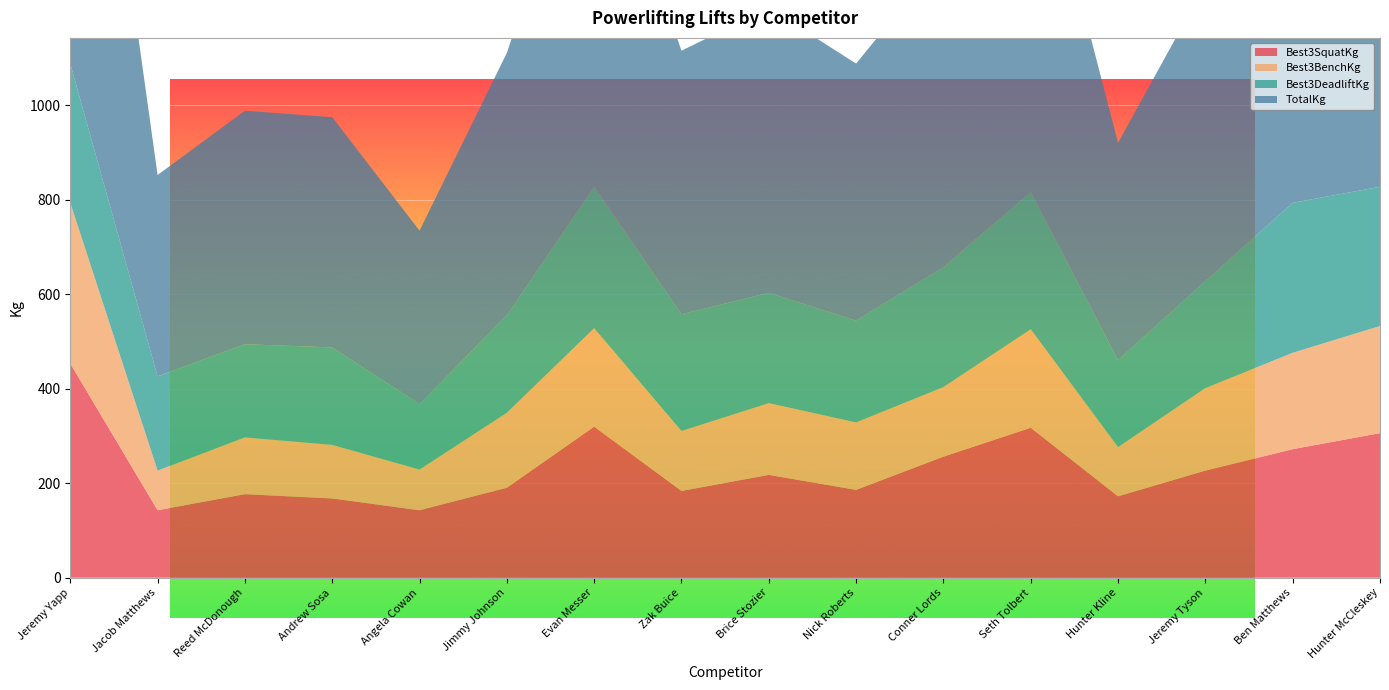

Reading left to right, extract all data points from this chart.

Best3SquatKg: Jeremy Yapp=453.6	Jacob Matthews=142.9	Reed McDonough=176.9	Andrew Sosa=167.8	Angela Cowan=142.9	Jimmy Johnson=190.5	Evan Messer=319.8	Zak Buice=183.7	Brice Stozier=217.7	Nick Roberts=186.0	Conner Lords=256.3	Seth Tolbert=317.5	Hunter Kline=172.4	Jeremy Tyson=226.8	Ben Matthews=272.2	Hunter McCleskey=306.2
Best3BenchKg: Jeremy Yapp=340.2	Jacob Matthews=83.9	Reed McDonough=120.2	Andrew Sosa=113.4	Angela Cowan=86.2	Jimmy Johnson=158.8	Evan Messer=208.7	Zak Buice=127.0	Brice Stozier=151.9	Nick Roberts=142.9	Conner Lords=147.4	Seth Tolbert=208.7	Hunter Kline=104.3	Jeremy Tyson=174.6	Ben Matthews=204.1	Hunter McCleskey=226.8
Best3DeadliftKg: Jeremy Yapp=294.8	Jacob Matthews=199.6	Reed McDonough=197.3	Andrew Sosa=206.4	Angela Cowan=138.3	Jimmy Johnson=206.4	Evan Messer=299.4	Zak Buice=247.2	Brice Stozier=233.6	Nick Roberts=215.5	Conner Lords=254.0	Seth Tolbert=290.3	Hunter Kline=183.7	Jeremy Tyson=226.8	Ben Matthews=317.5	Hunter McCleskey=294.8
TotalKg: Jeremy Yapp=1088.6	Jacob Matthews=426.4	Reed McDonough=494.4	Andrew Sosa=487.6	Angela Cowan=367.4	Jimmy Johnson=555.6	Evan Messer=827.8	Zak Buice=557.9	Brice Stozier=603.3	Nick Roberts=544.3	Conner Lords=657.7	Seth Tolbert=816.5	Hunter Kline=460.4	Jeremy Tyson=628.2	Ben Matthews=793.8	Hunter McCleskey=827.8